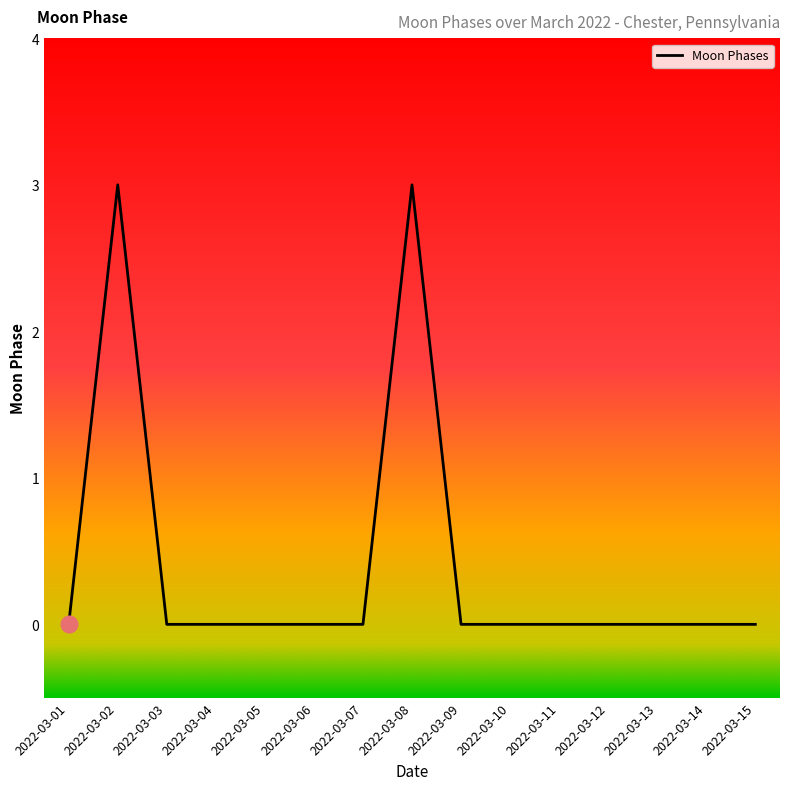

What is the difference between the maximum and minimum values?

3